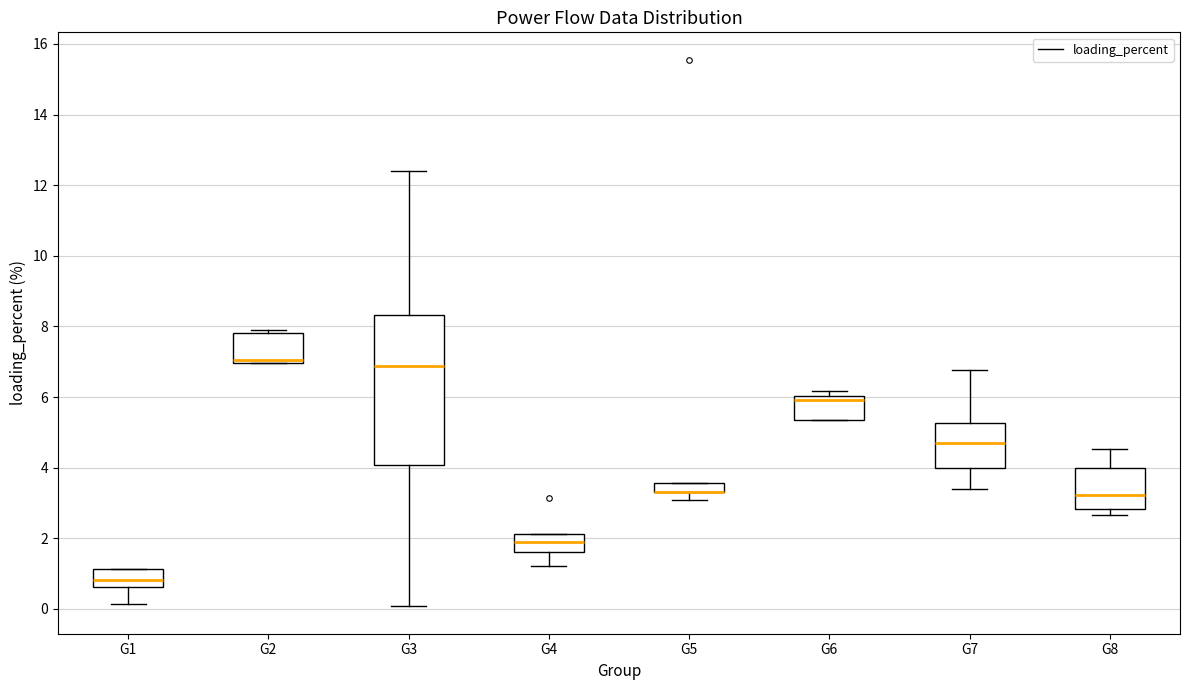

Which box is the tallest, from its lower edge to its upper edge?

G3